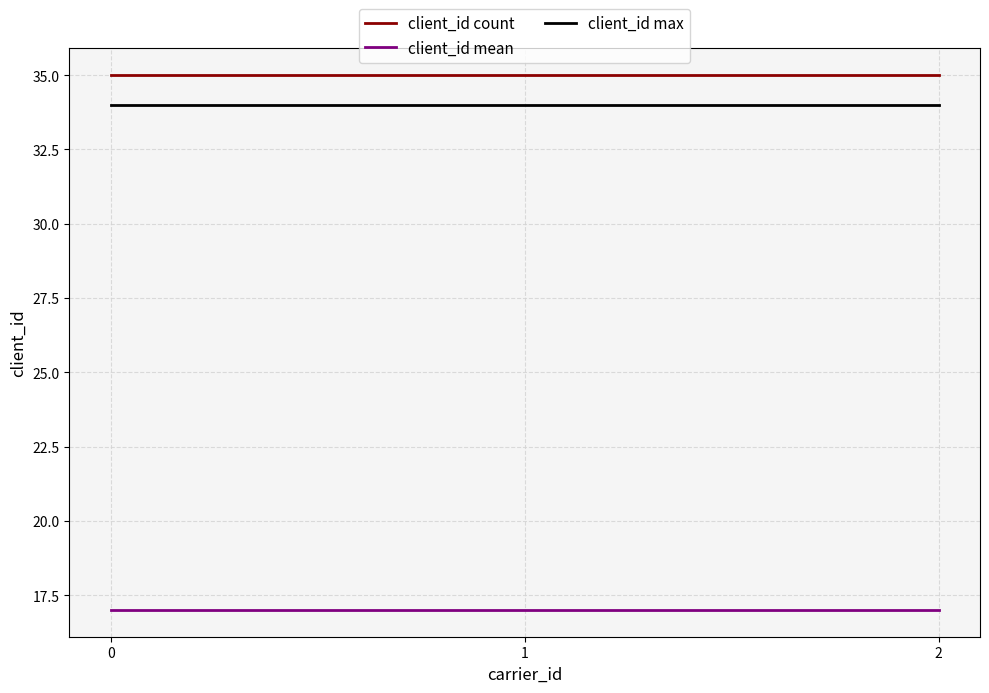

How many lines are shown in the chart?

3